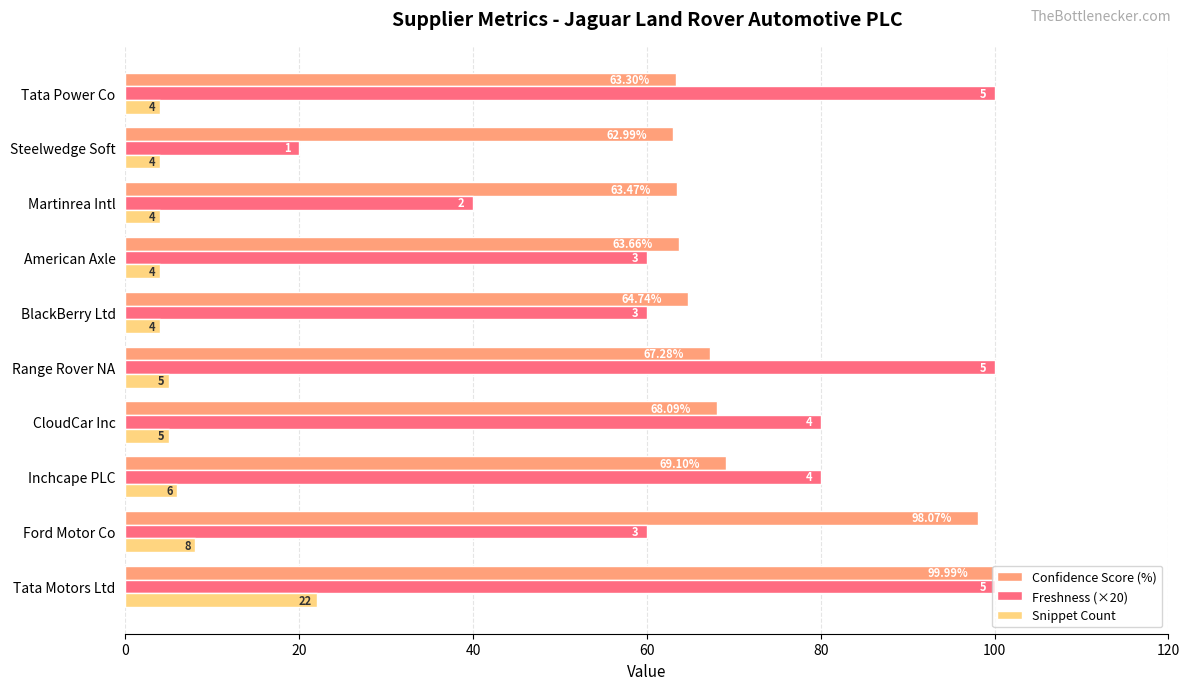

What is the difference between the maximum and minimum values in the Snippet Count series?

18.0